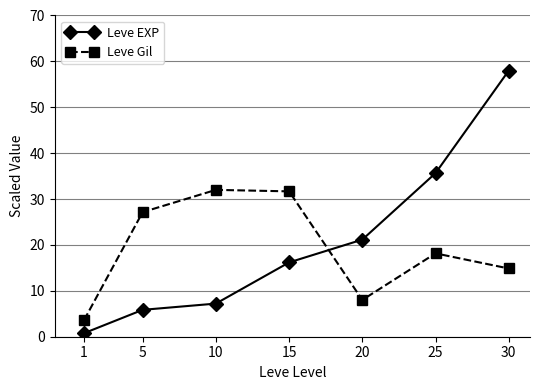

Which series changed the most between 5 and 20?

Leve Gil